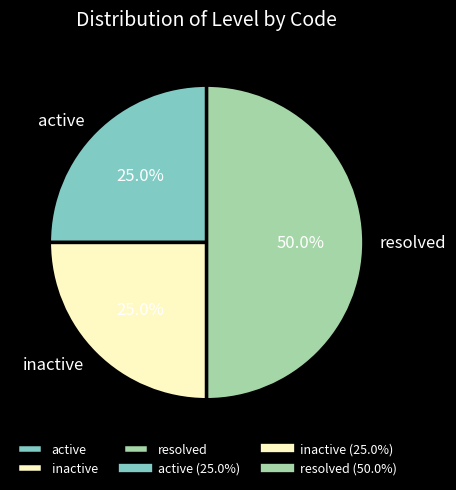

What percentage is the active slice, to the nearest percent?

25%